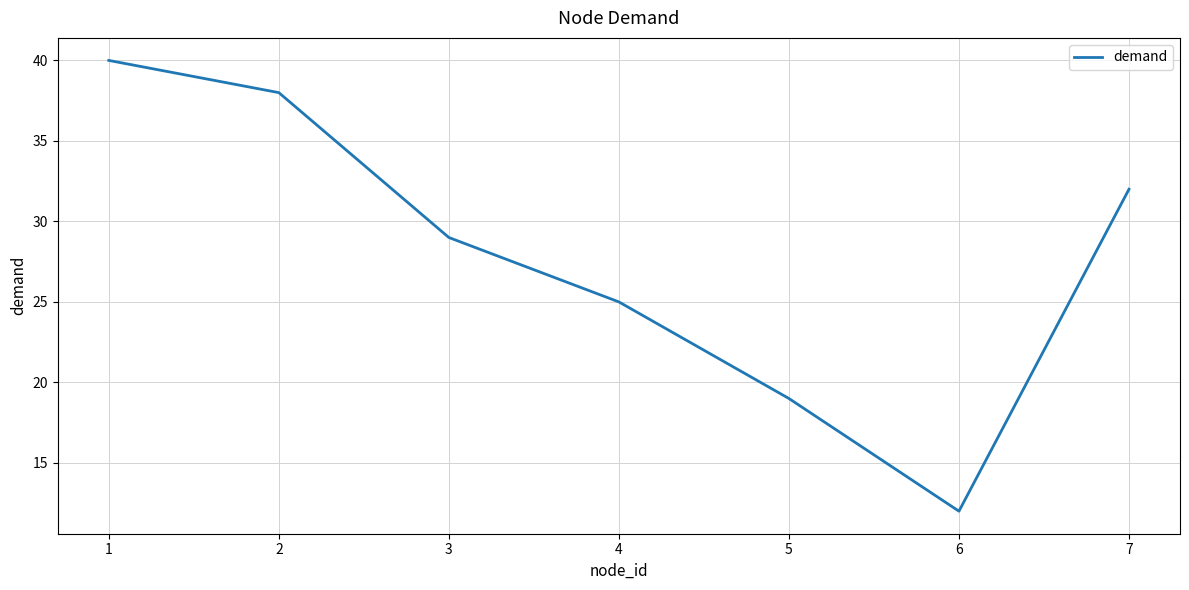

What is the average value?

28